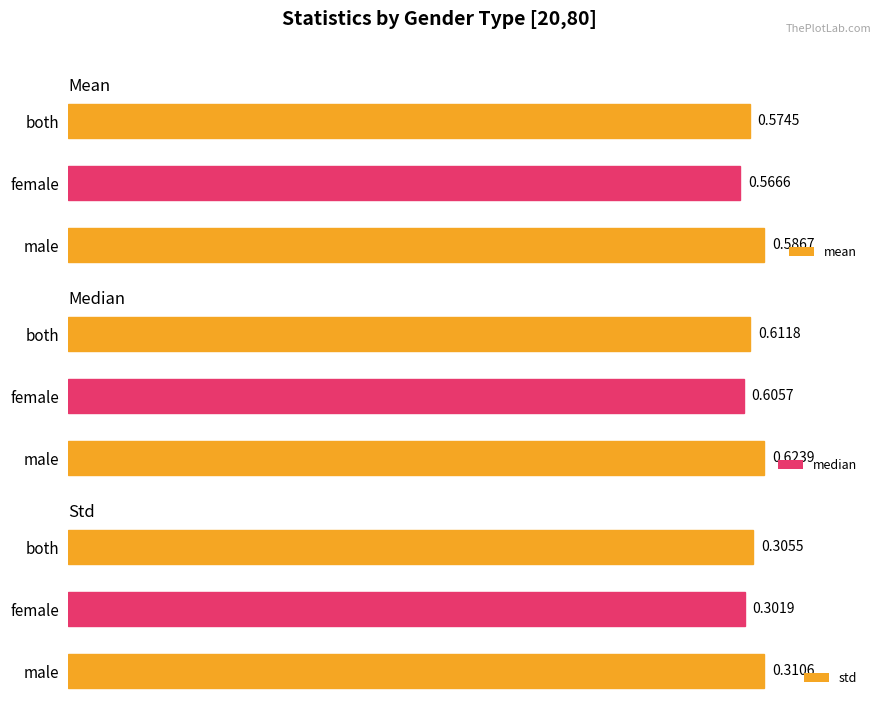

What is the sum of all mean values?

1.7